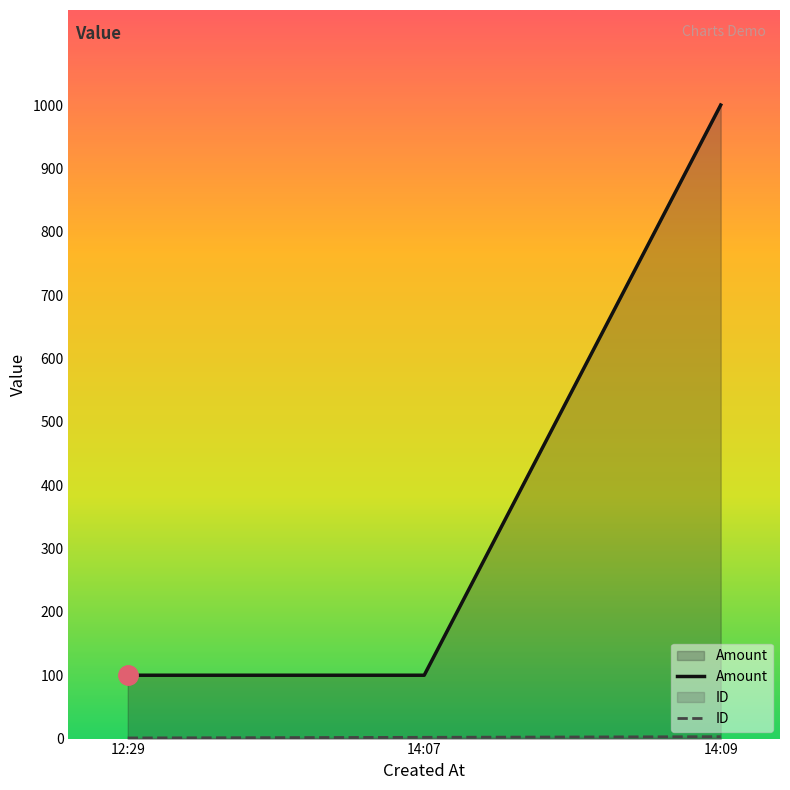

True or false: ID has a value of 3 at 14:09.

True